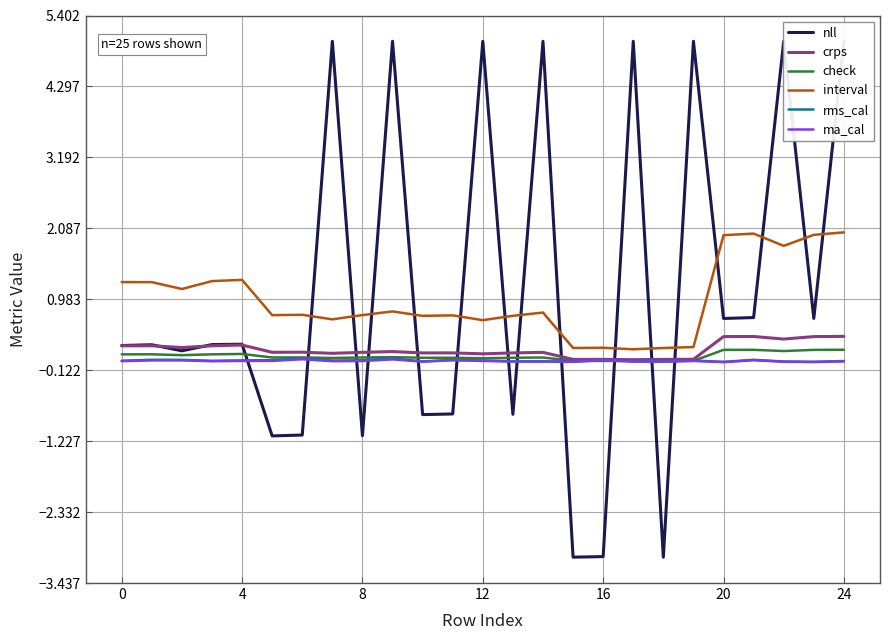

At how many categories does at least one series exceed 4?

8